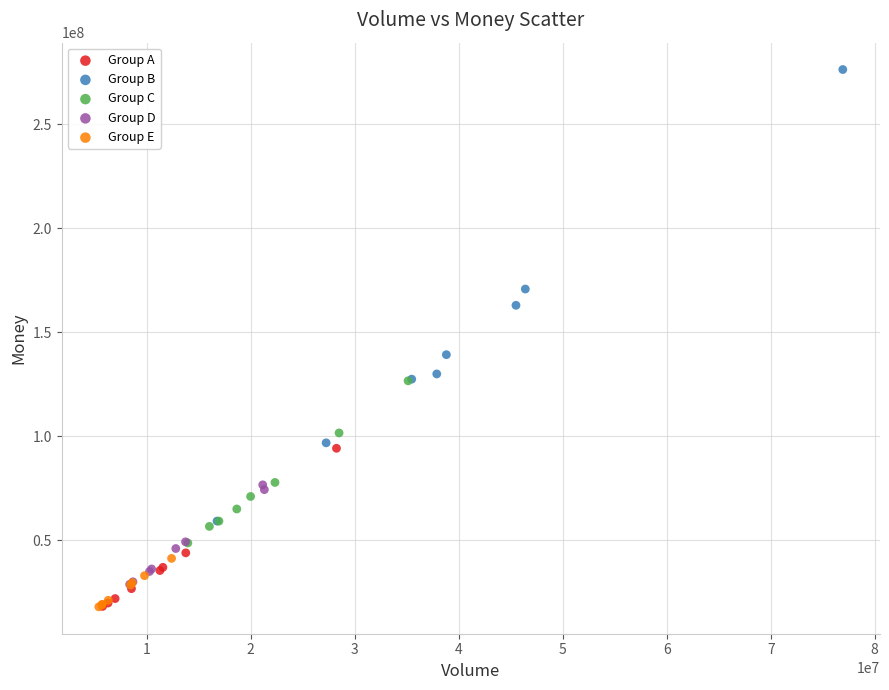

Which series has the widest spread of Y values?

Group B